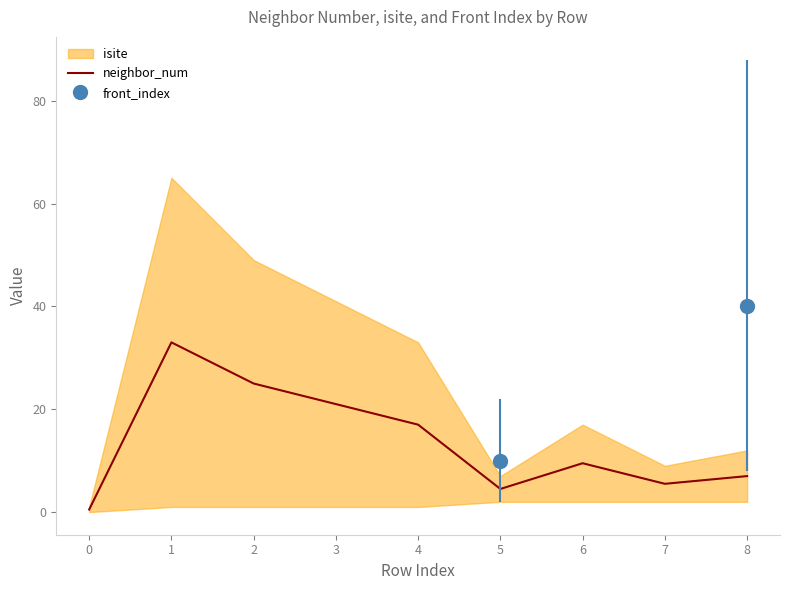

Is it true that the value at 7 is 5.5?

True